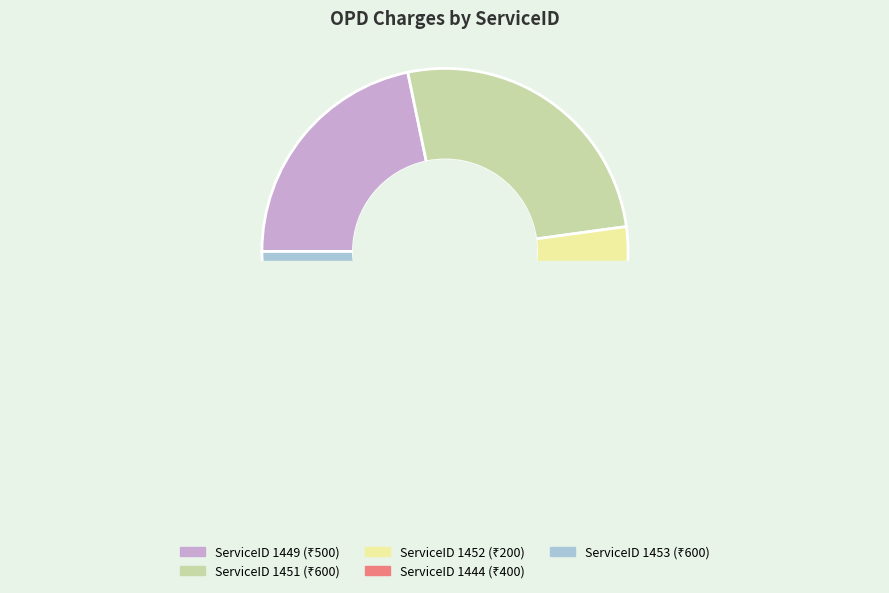

Which slice is the smallest?

1452